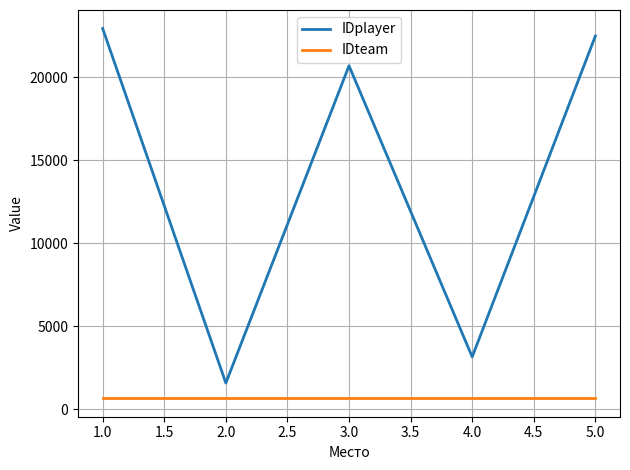

True or false: IDteam and IDplayer intersect in this chart.

False